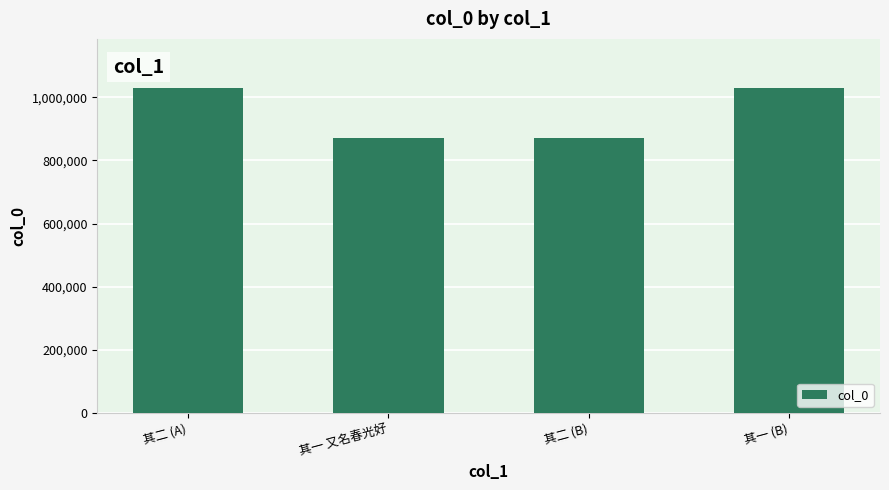

What is the maximum value shown in the chart?

1030545